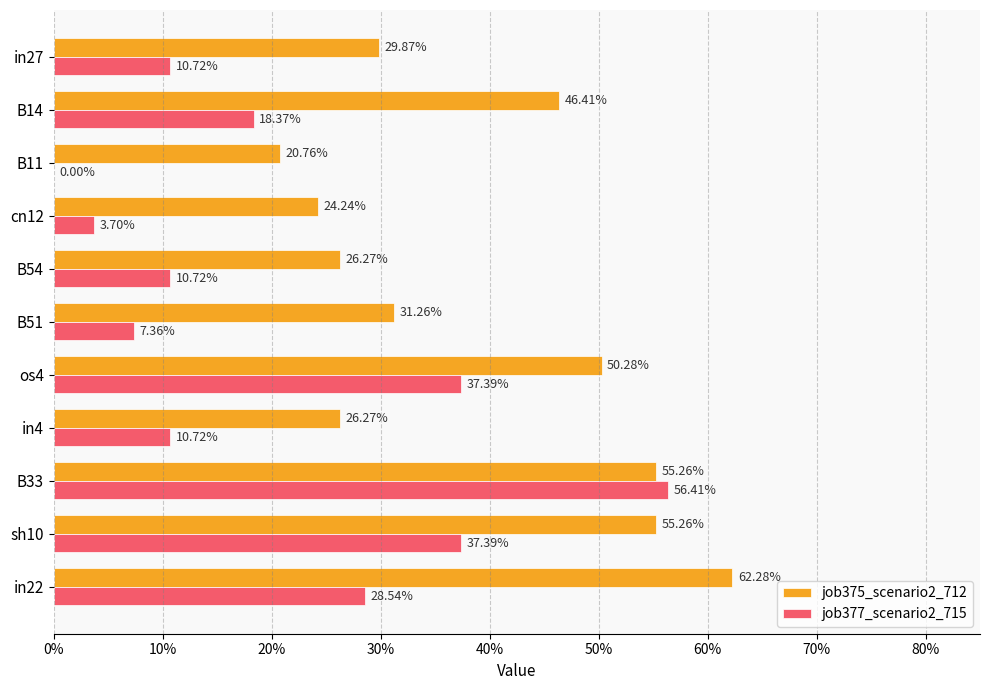

What are all the series names shown in the legend?

job375_scenario2_712, job377_scenario2_715